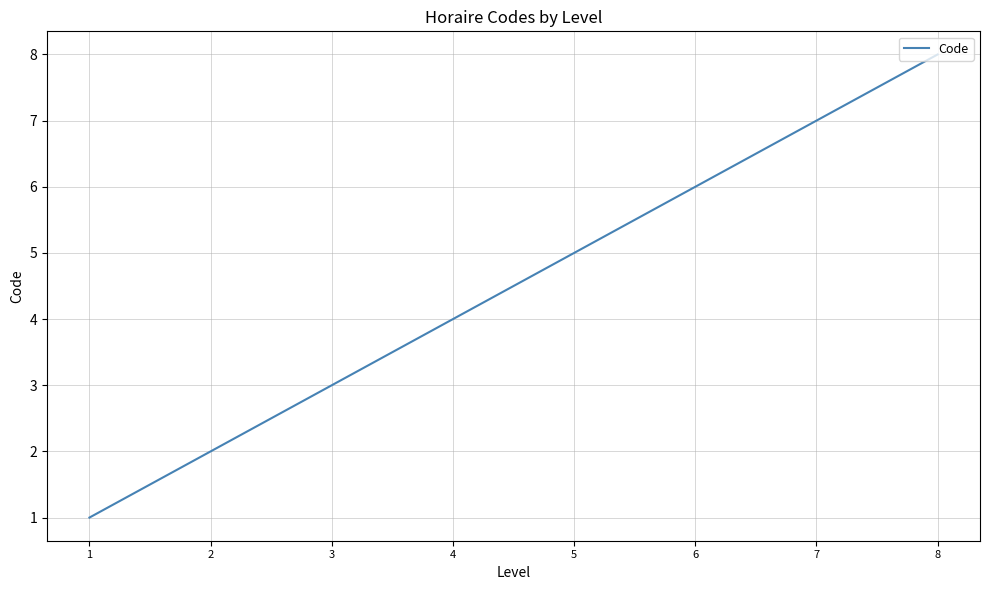

Reading left to right, list all the values displayed in this chart.

1	2	3	4	5	6	7	8